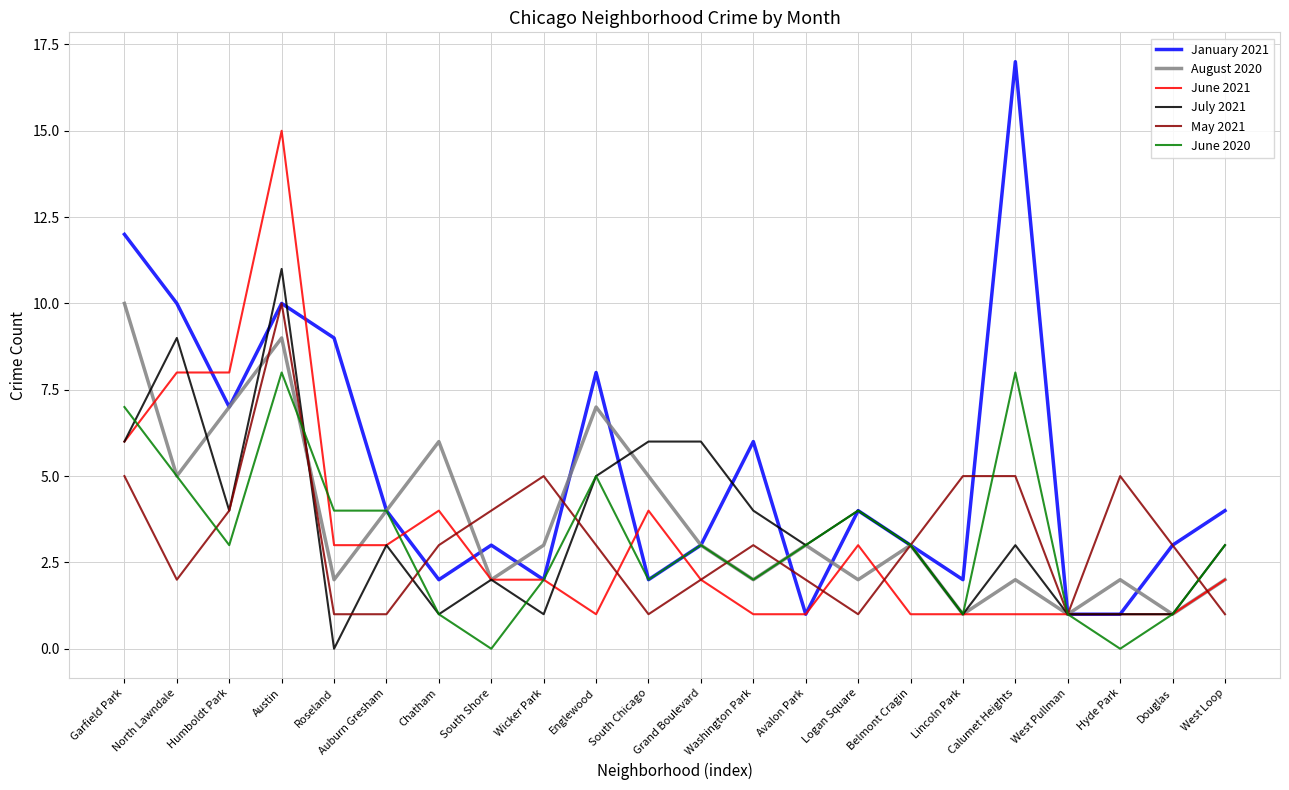

Where is the first local minimum for June 2020?

Humboldt Park